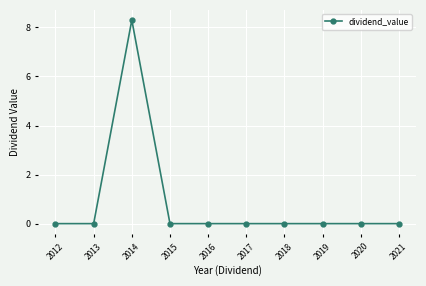

True or false: the data shows 0.0 at 2016.

True